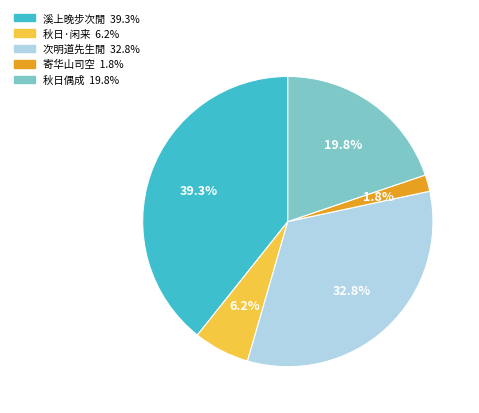

Is there any slice that represents more than half of the pie?

No